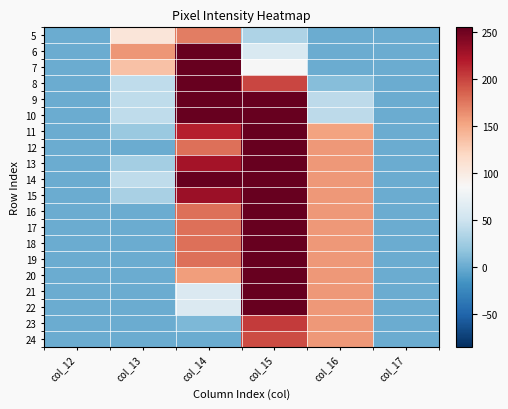

Reading left to right, what are all the values shown in this chart?

5: col_12=0	col_13=106	col_14=172	col_15=32	col_16=0	col_17=0
6: col_12=0	col_13=160	col_14=254	col_15=59	col_16=0	col_17=0
7: col_12=0	col_13=135	col_14=254	col_15=84	col_16=0	col_17=0
8: col_12=0	col_13=42	col_14=254	col_15=199	col_16=12	col_17=0
9: col_12=0	col_13=42	col_14=254	col_15=254	col_16=41	col_17=0
10: col_12=0	col_13=42	col_14=254	col_15=254	col_16=41	col_17=0
11: col_12=0	col_13=22	col_14=217	col_15=254	col_16=154	col_17=0
12: col_12=0	col_13=0	col_14=178	col_15=254	col_16=159	col_17=0
13: col_12=0	col_13=27	col_14=226	col_15=254	col_16=159	col_17=0
14: col_12=0	col_13=42	col_14=255	col_15=254	col_16=159	col_17=0
15: col_12=0	col_13=30	col_14=231	col_15=254	col_16=159	col_17=0
16: col_12=0	col_13=0	col_14=178	col_15=254	col_16=159	col_17=0
17: col_12=0	col_13=0	col_14=178	col_15=254	col_16=159	col_17=0
18: col_12=0	col_13=0	col_14=178	col_15=254	col_16=159	col_17=0
19: col_12=0	col_13=0	col_14=178	col_15=254	col_16=159	col_17=0
20: col_12=0	col_13=0	col_14=156	col_15=254	col_16=159	col_17=0
21: col_12=0	col_13=0	col_14=60	col_15=254	col_16=159	col_17=0
22: col_12=0	col_13=0	col_14=60	col_15=254	col_16=159	col_17=0
23: col_12=0	col_13=0	col_14=9	col_15=204	col_16=159	col_17=0
24: col_12=0	col_13=0	col_14=0	col_15=196	col_16=159	col_17=0